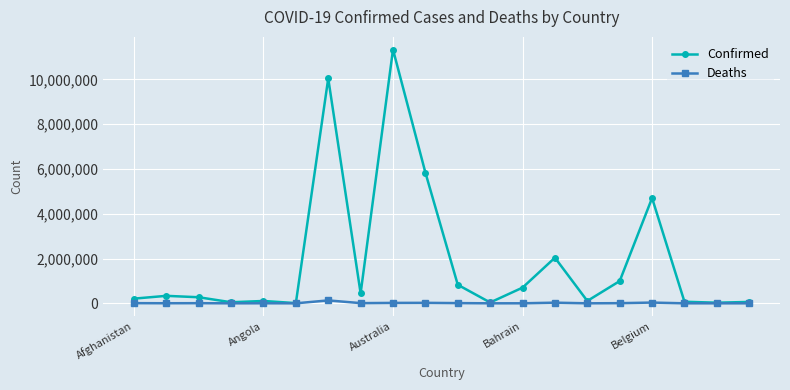

Which series has the largest total across all categories?

Confirmed